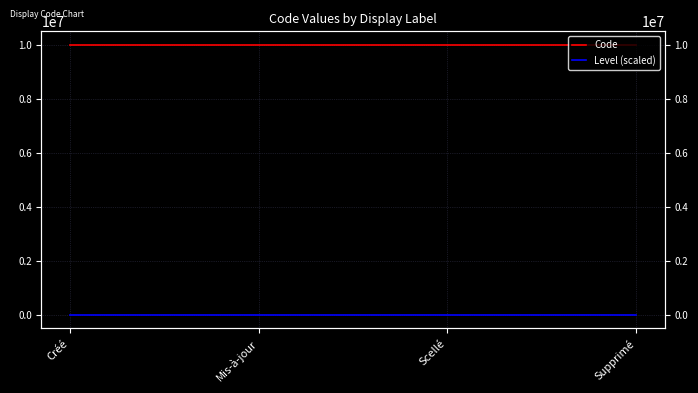

What is the difference between the maximum and minimum values in the Level (scaled) series?

3